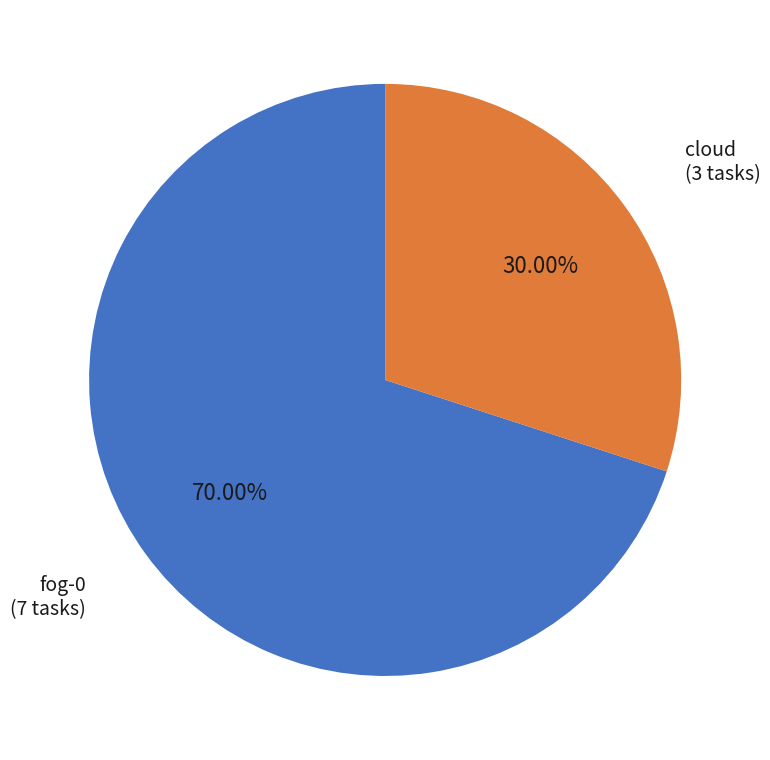

Does cloud represent more than half of the total?

No